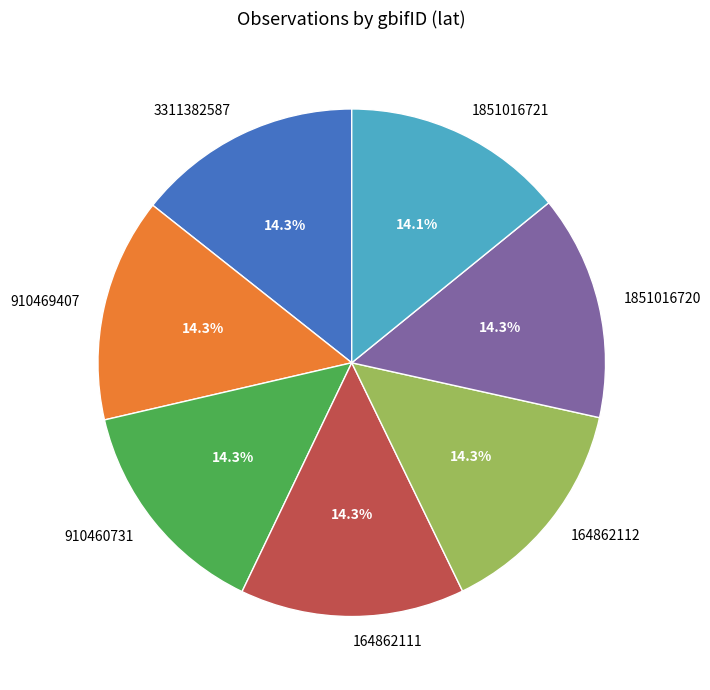

Is there any slice that represents more than half of the pie?

No